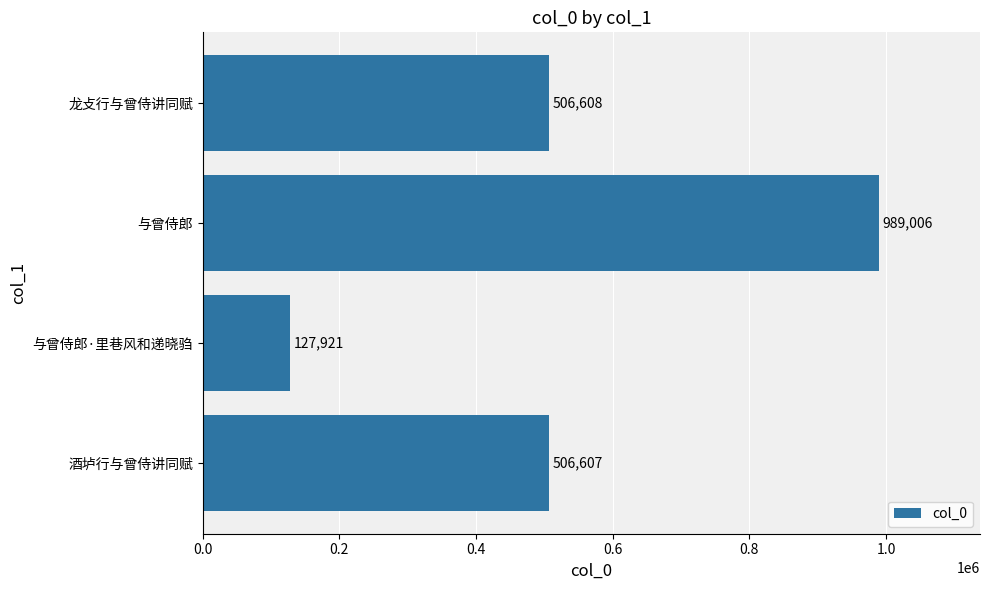

Which category has the lowest value across all series?

与曾侍郎·里巷风和递晓驺